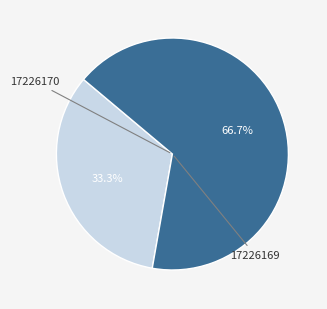

Is there any slice that represents more than half of the pie?

Yes